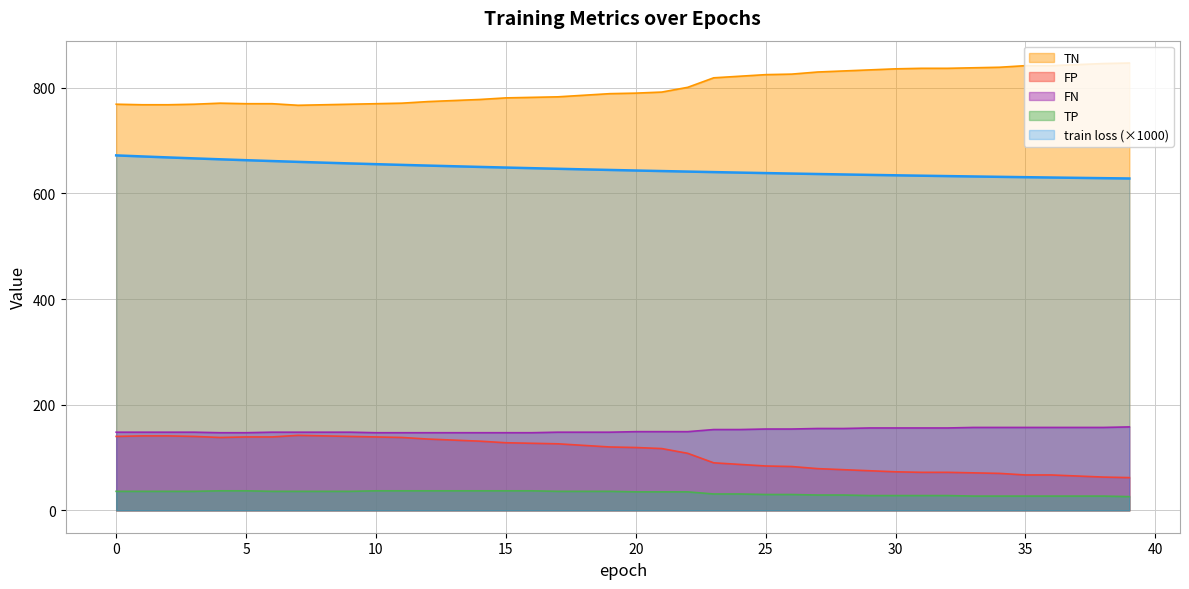

How many lines are shown in the chart?

5